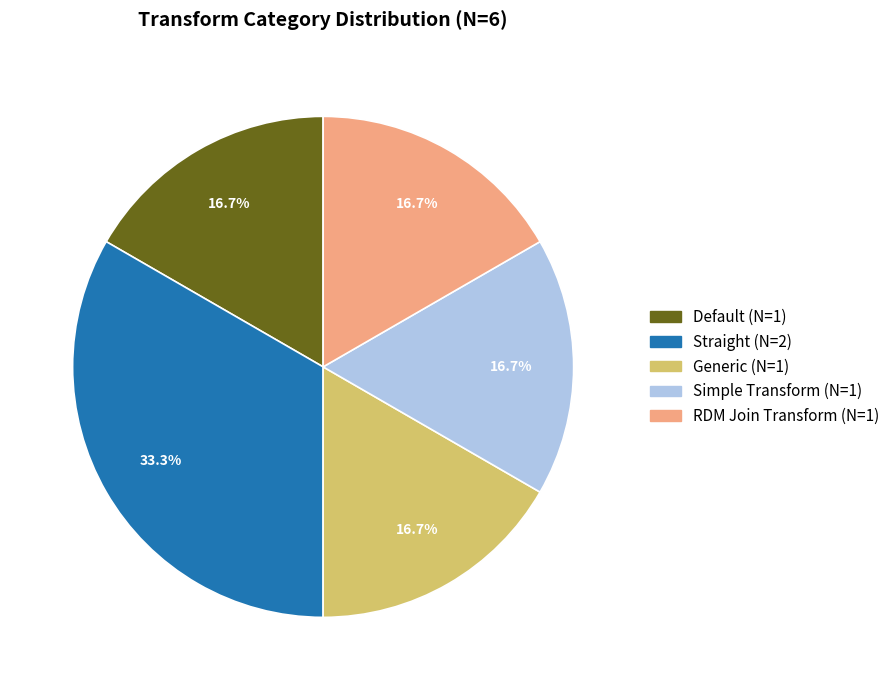

To the nearest percent, what percentage of the pie is Straight?

33%